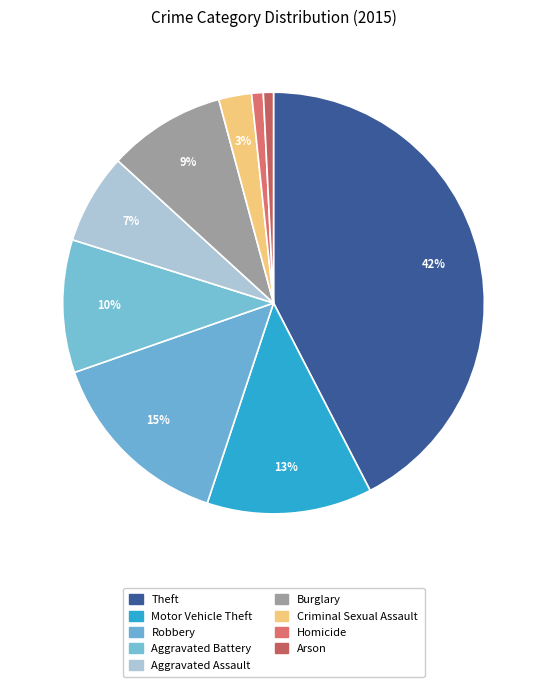

How many slices are in this pie chart?

9